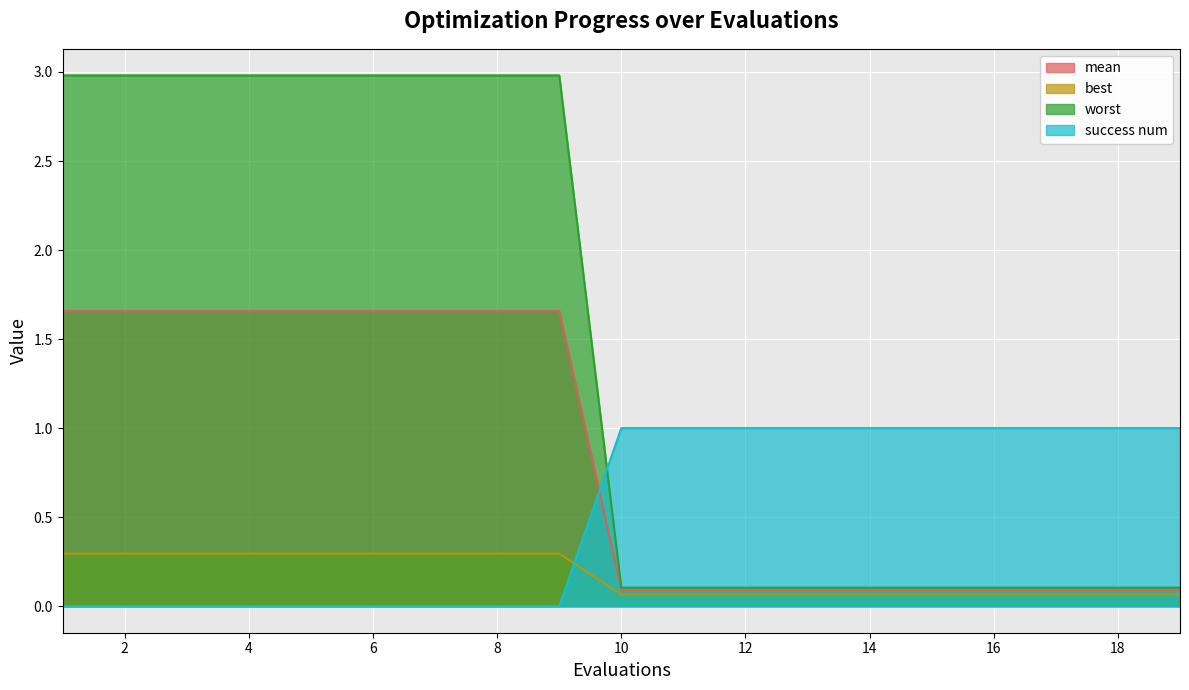

How many intersections are there between success num and best?

1